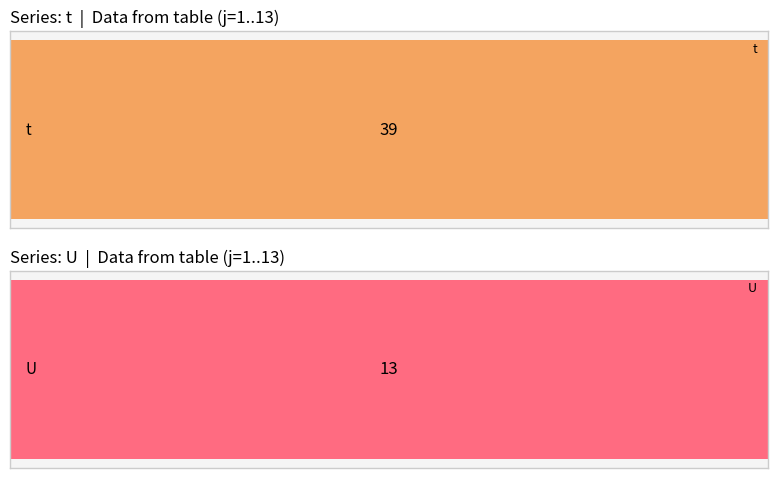

Does the chart contain stacked bars?

No